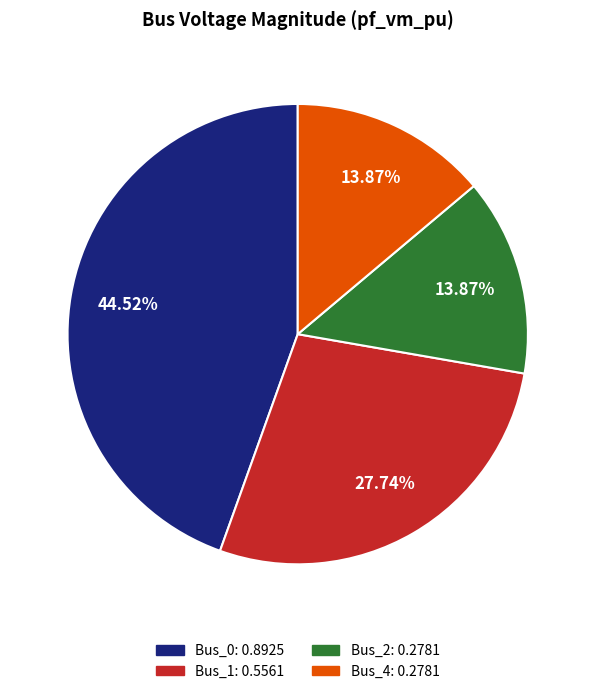

Which slice is the largest?

Bus_0